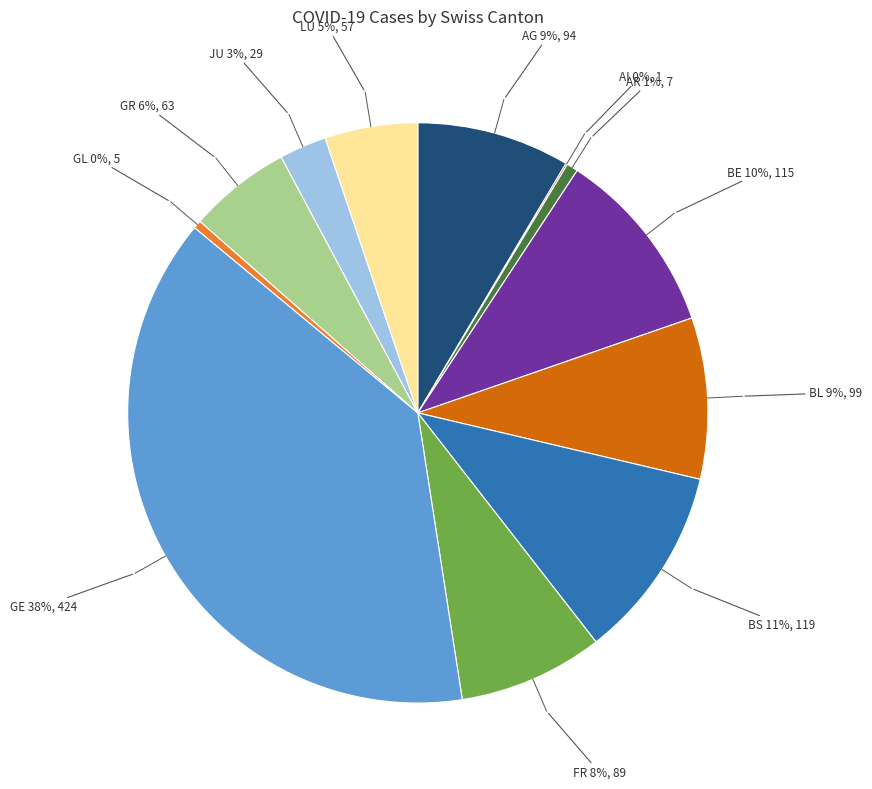

Between GE and FR, which is larger?

GE